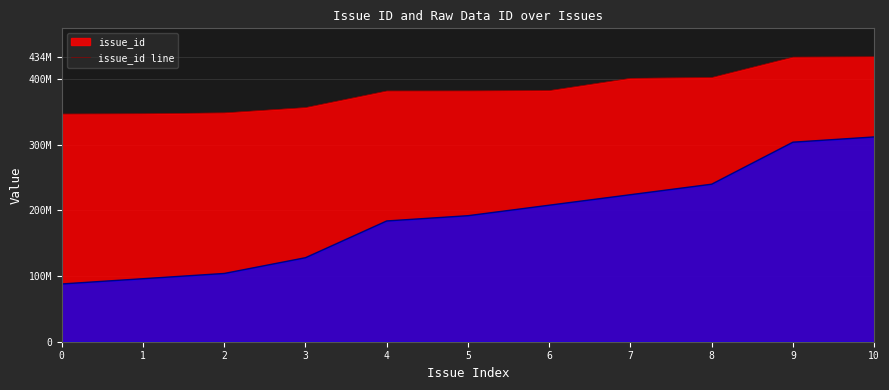

What is the difference between the values at 5 and 9?

51525905